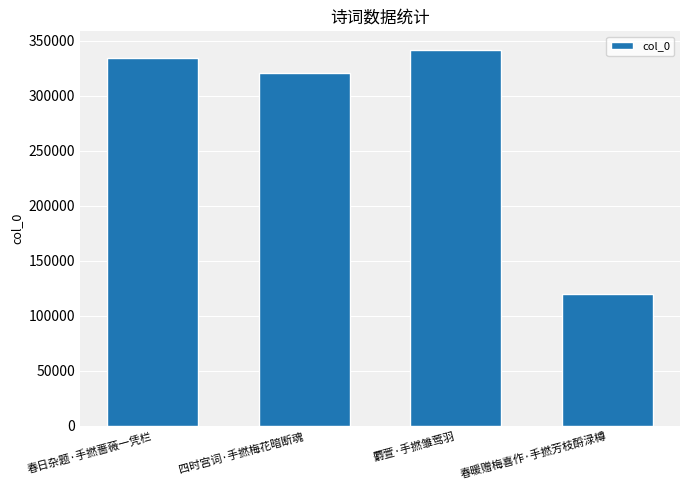

Does the chart contain stacked bars?

No